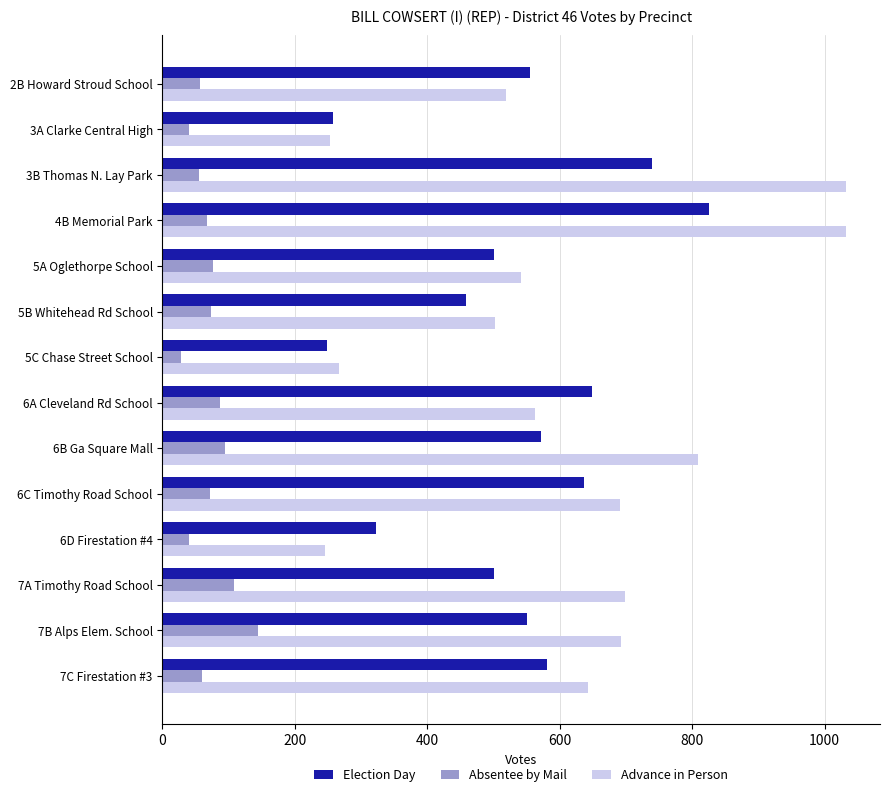

At how many categories does at least one series exceed 607?

8